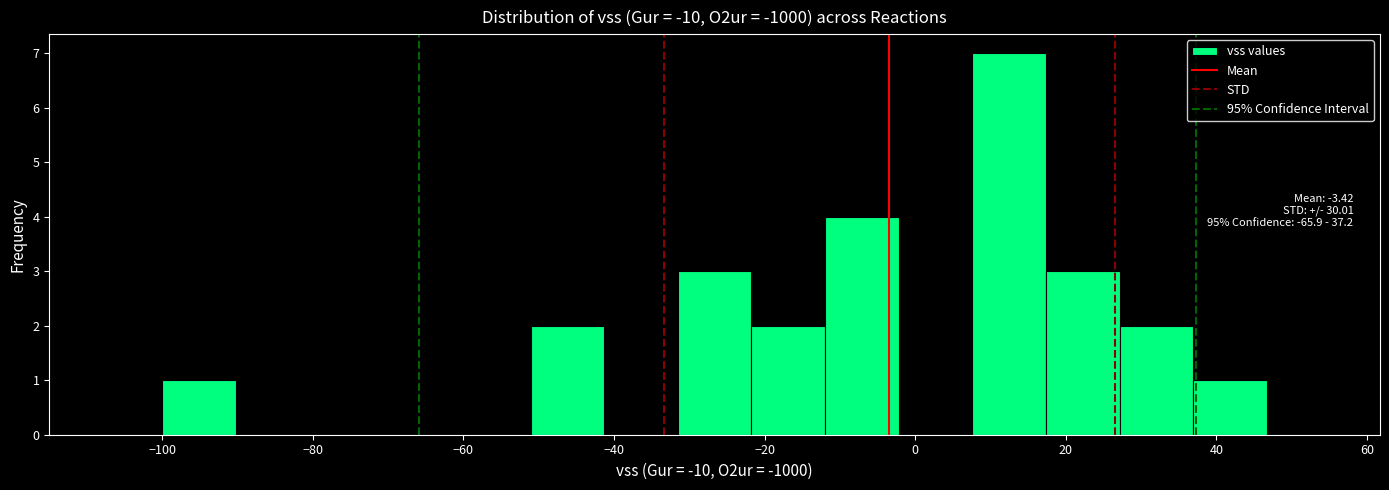

Over which range of the x-axis is the bar tallest?

8 to 18